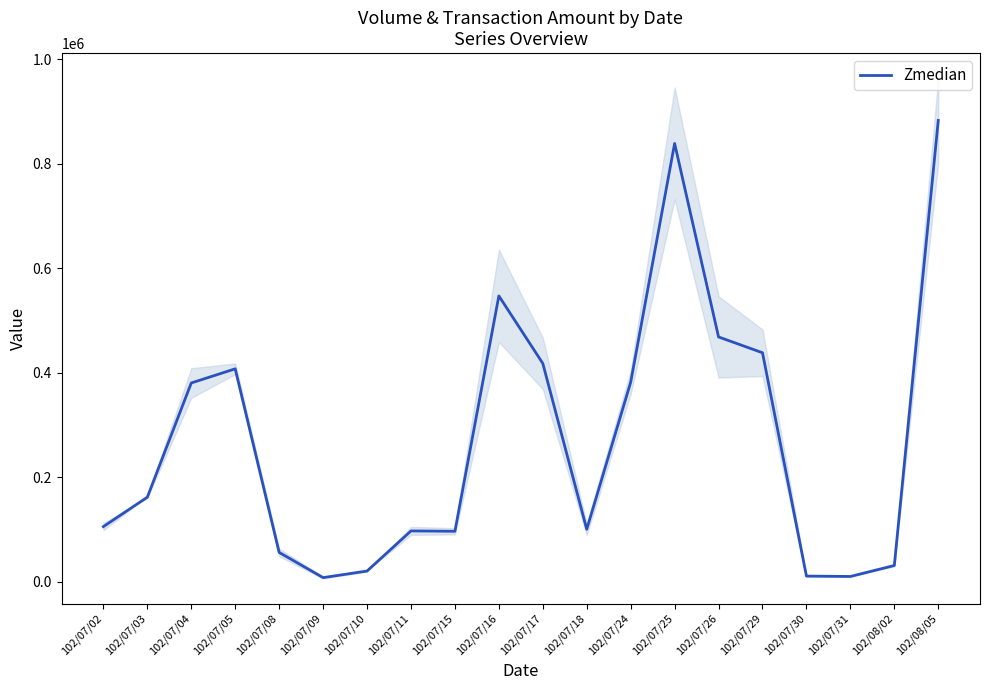

What is the sum of all values?

5467515